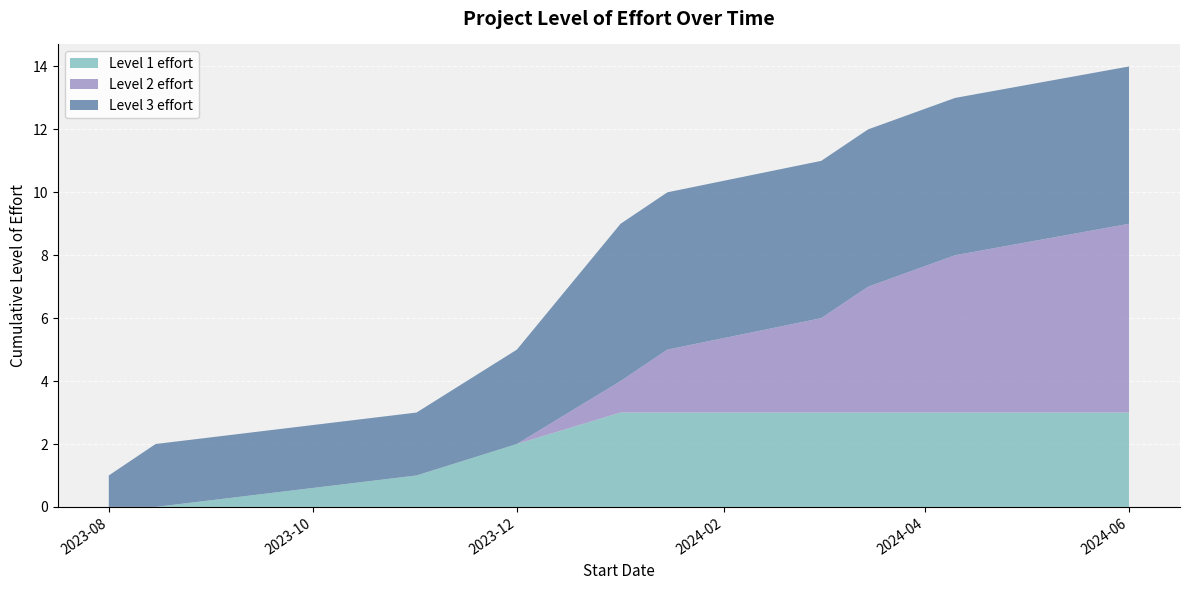

At which category is the sum across all series the highest?

2024-06